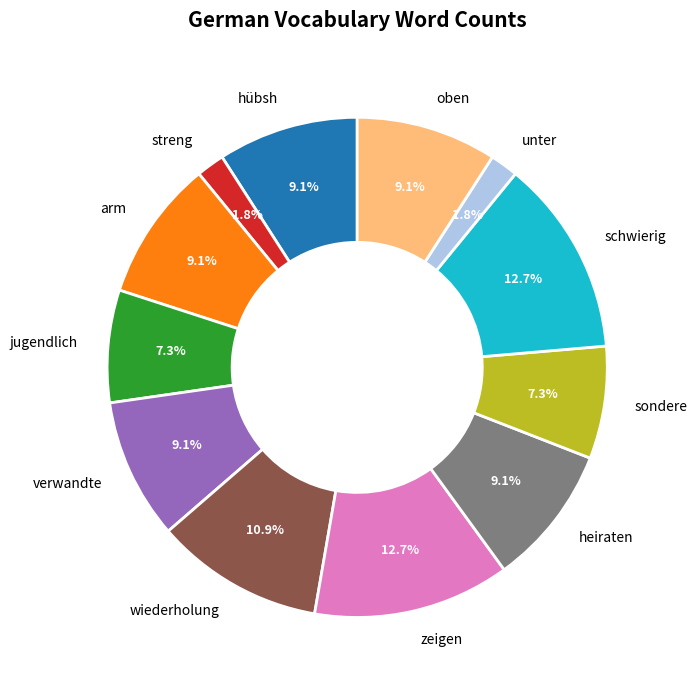

How many segments does this pie chart have?

12